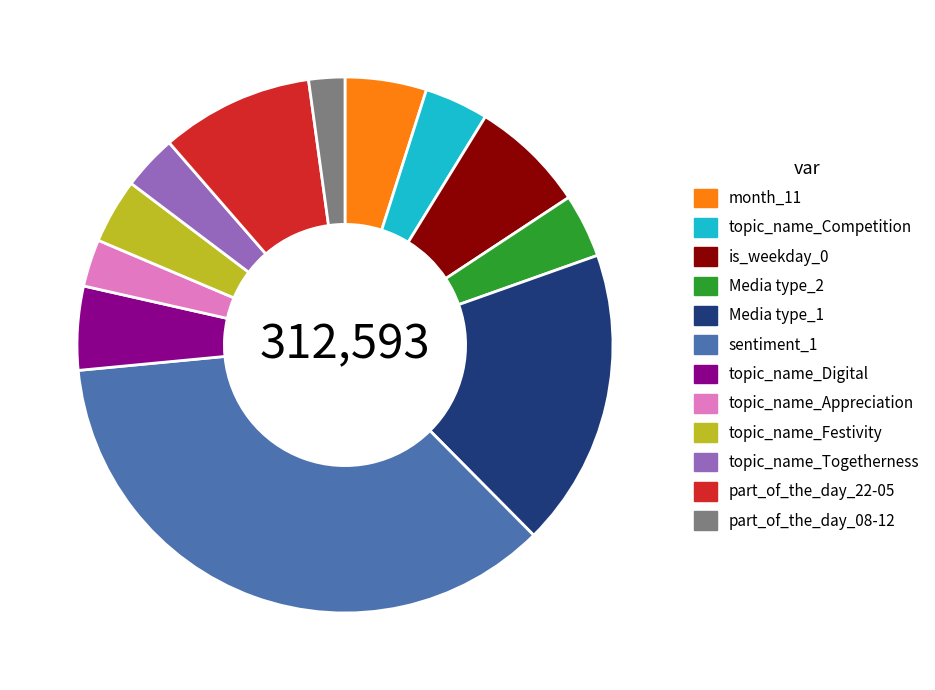

The part_of_the_day_08-12 slice represents 2% of the pie. True or false?

True